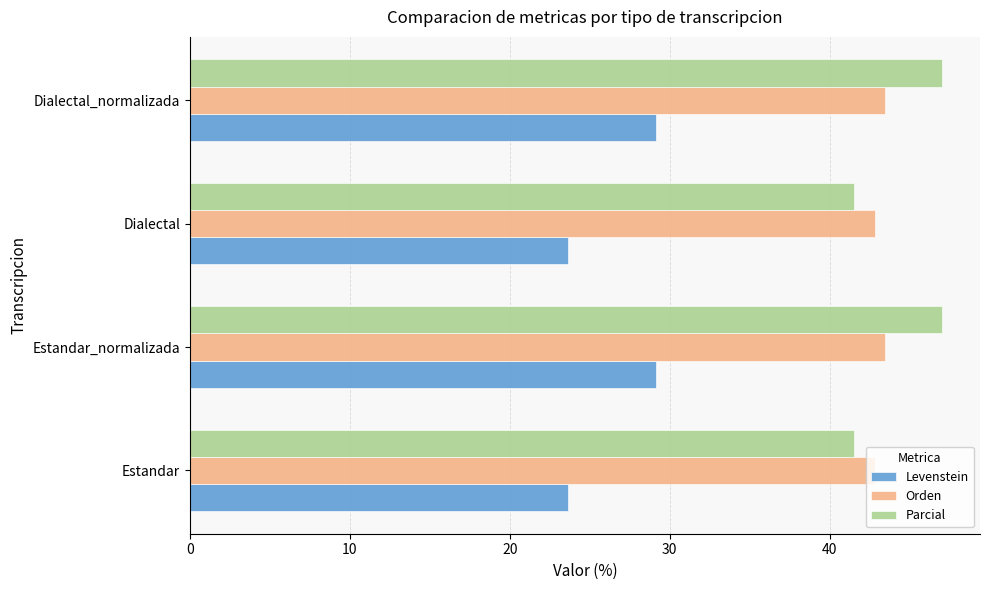

List the series in order of their peak value, highest first.

Parcial, Orden, Levenstein